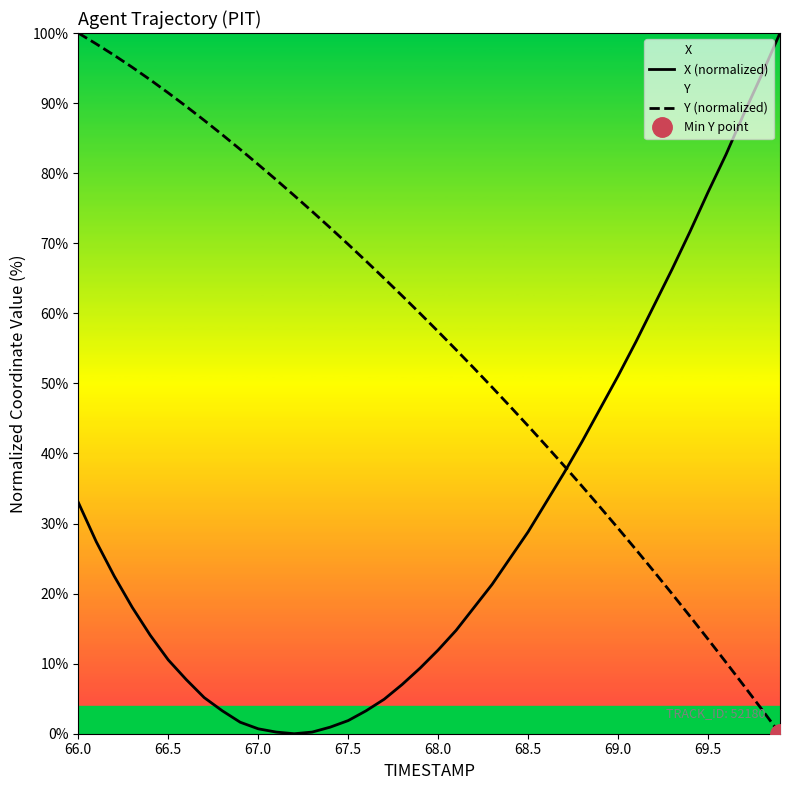

How many intersections are there between Y (normalized) and X (normalized)?

1